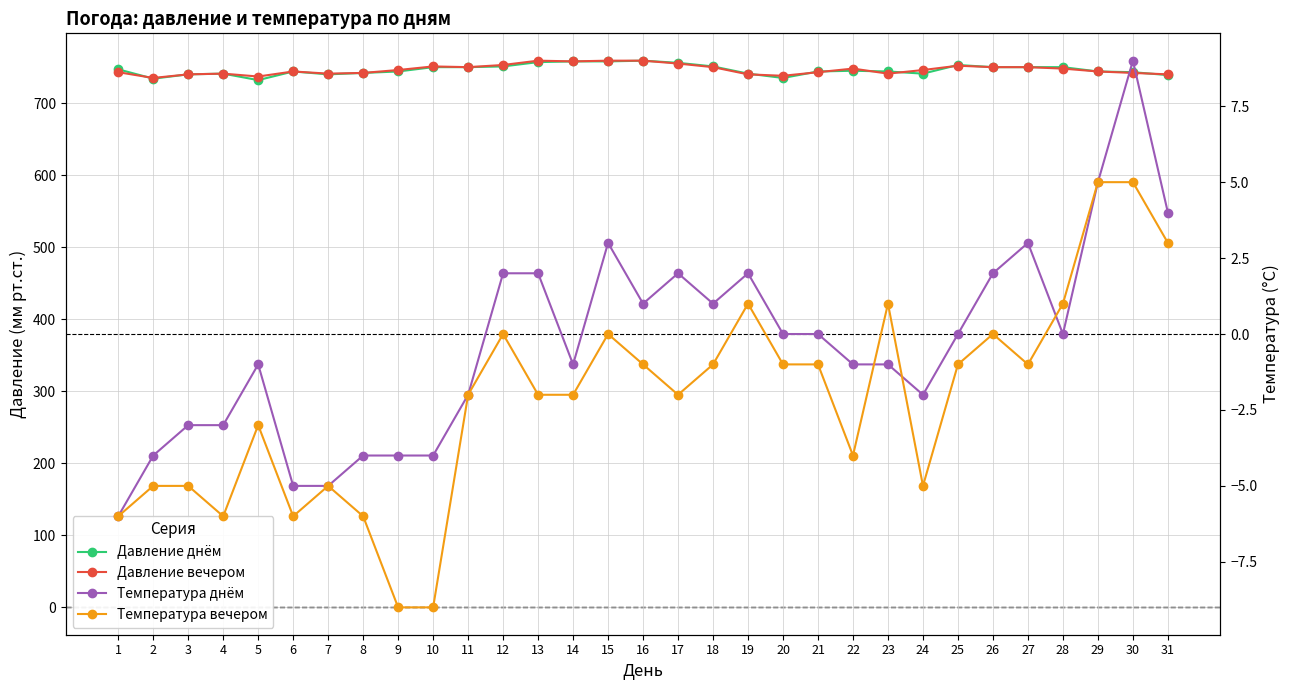

Is this an area chart (filled region under the line)?

No